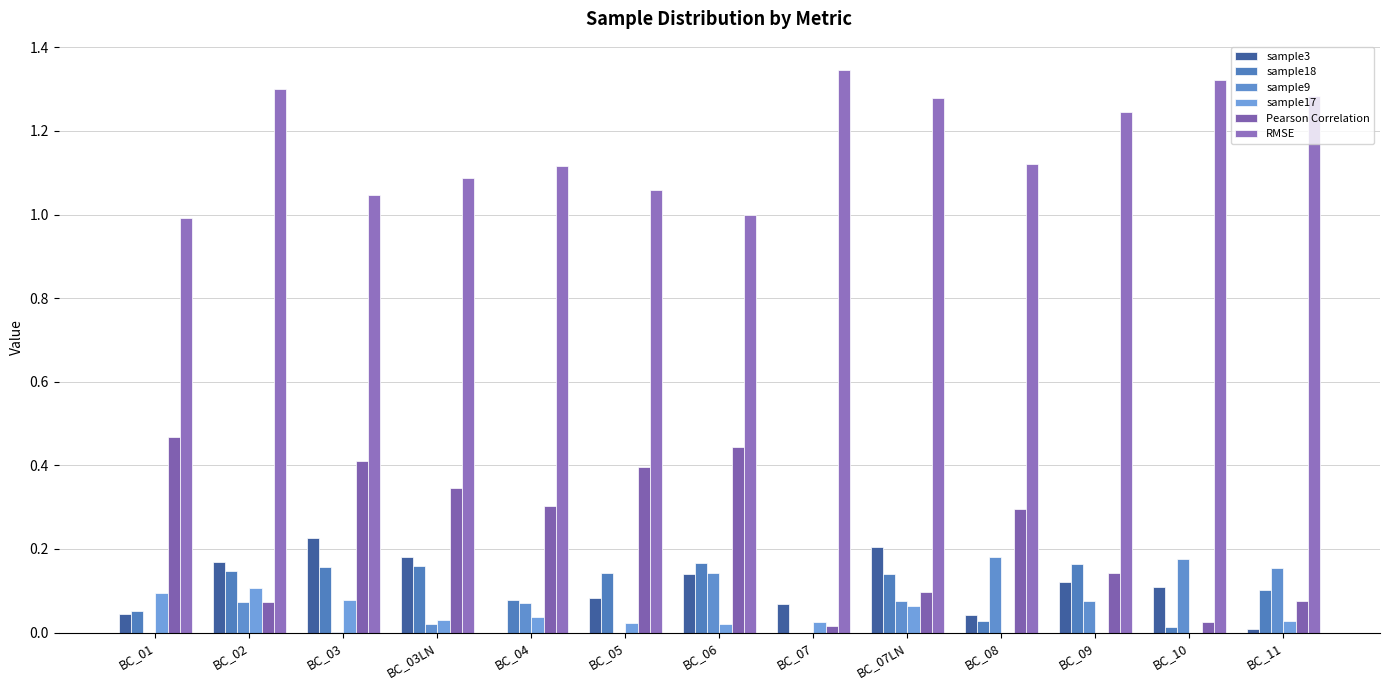

Count the number of categories in the chart.

13